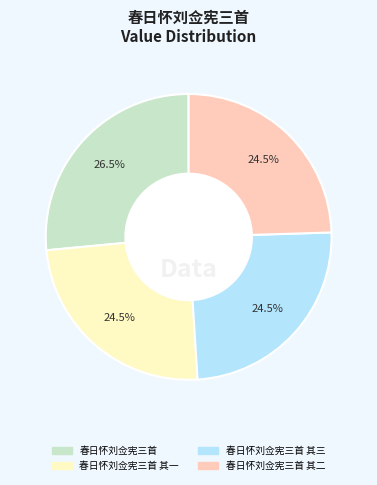

Is there a majority slice in this chart?

No